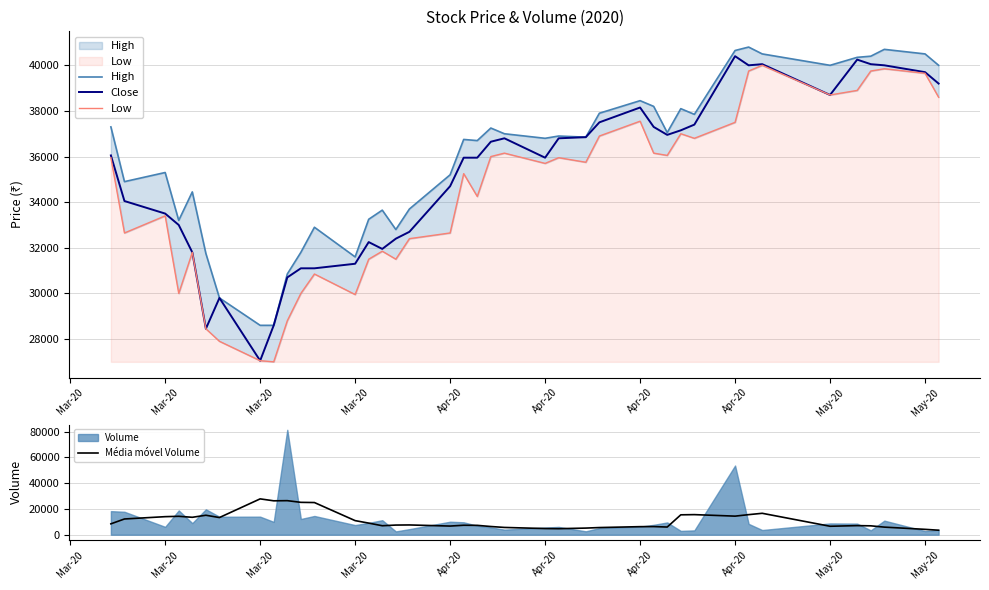

What is the difference between the second highest and second lowest values in the High series?

12100.0